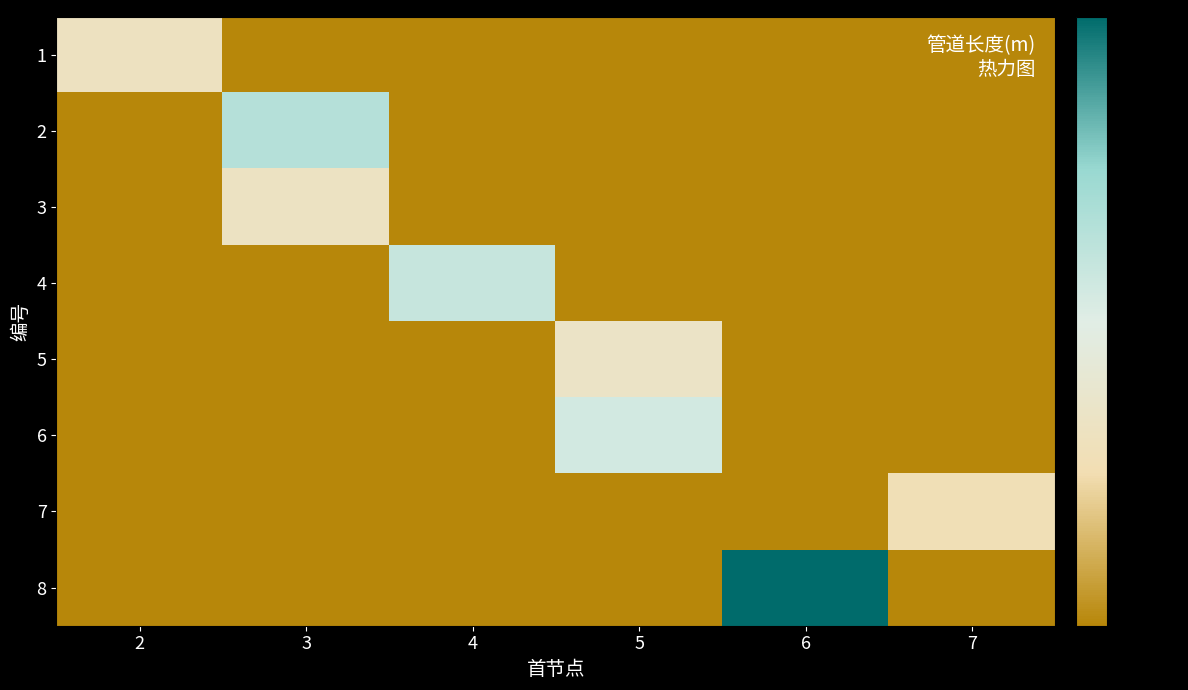

At which category does the chart reach its minimum across all series?

3